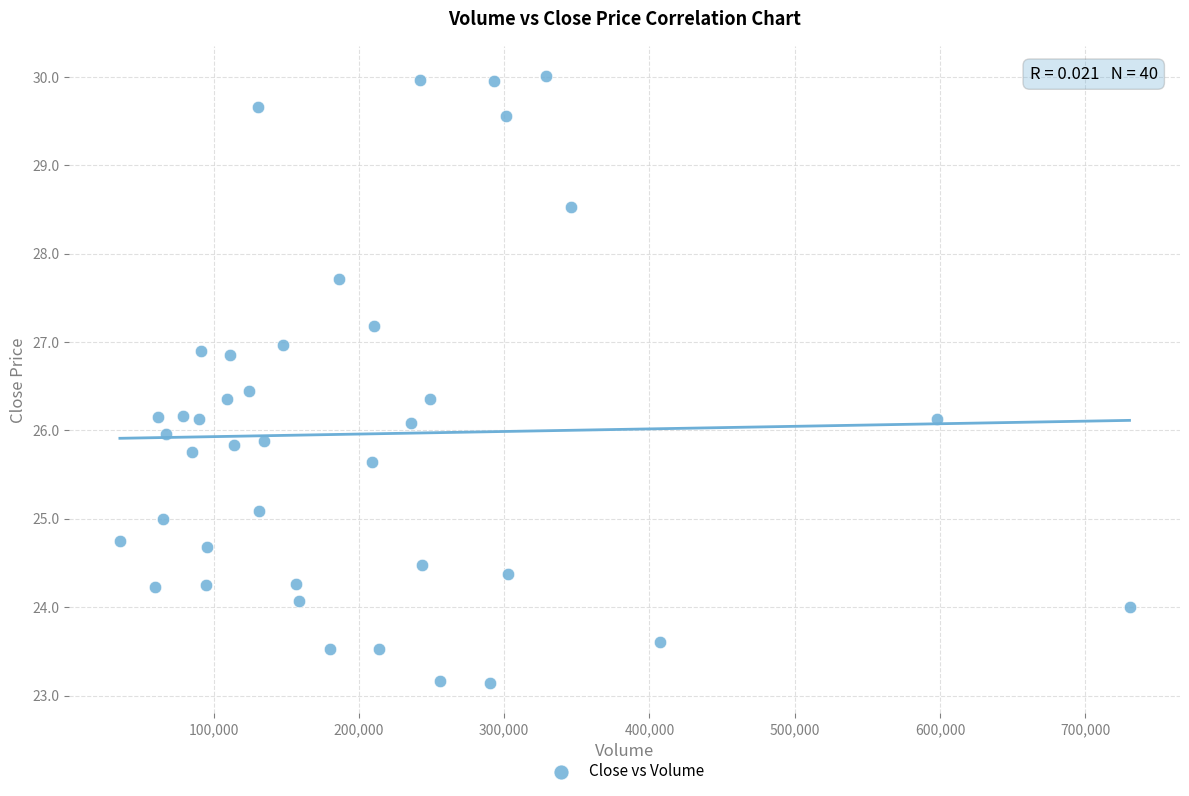

What is the range of X values (max minus min)?

694980.0